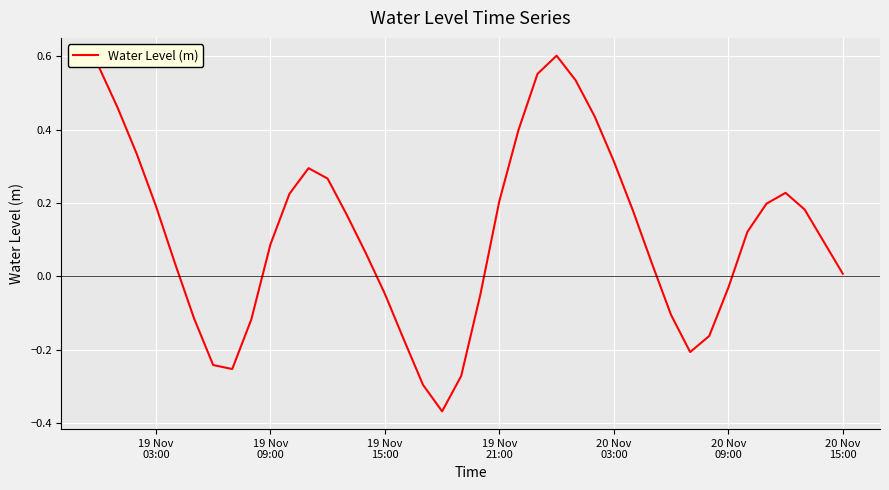

What is the smallest value displayed?

-0.4